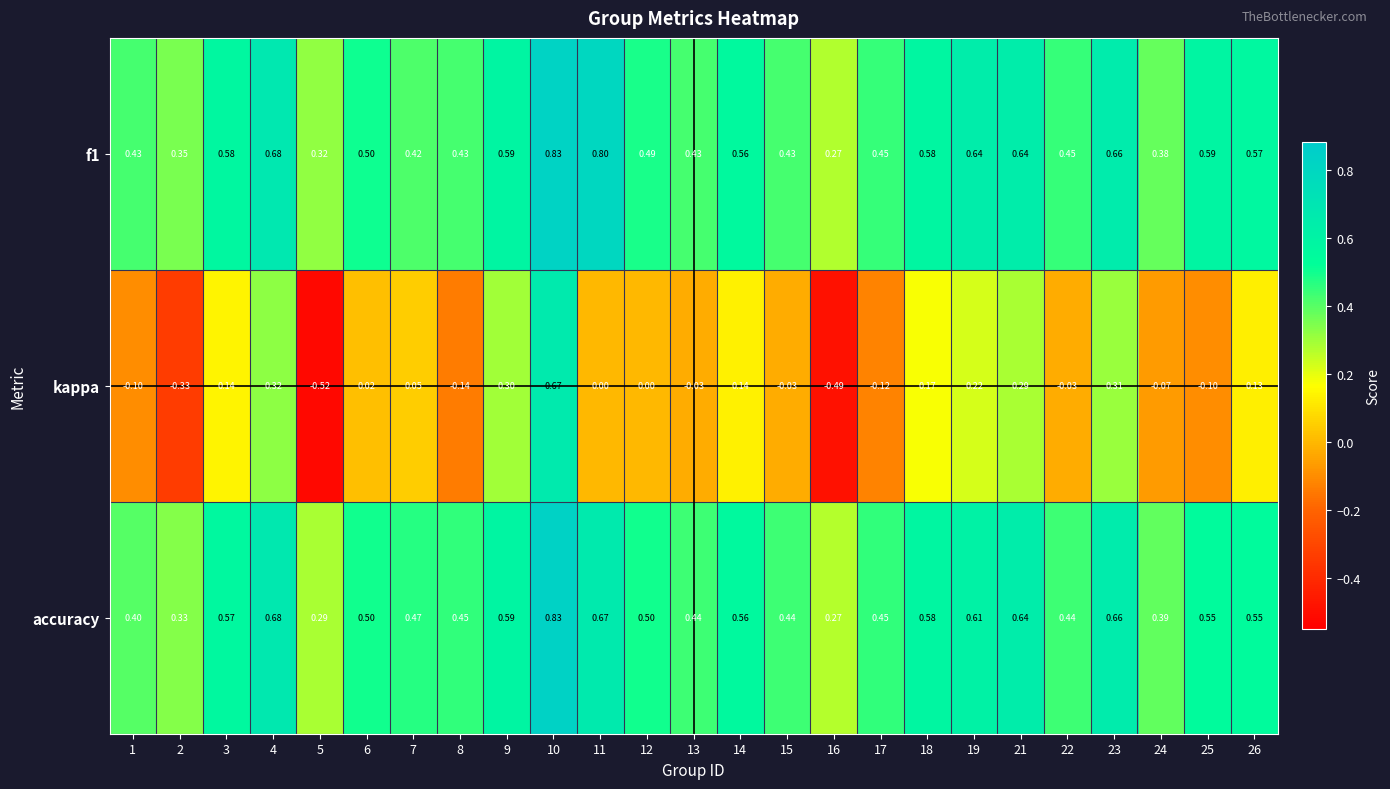

Count the number of categories in the chart.

25